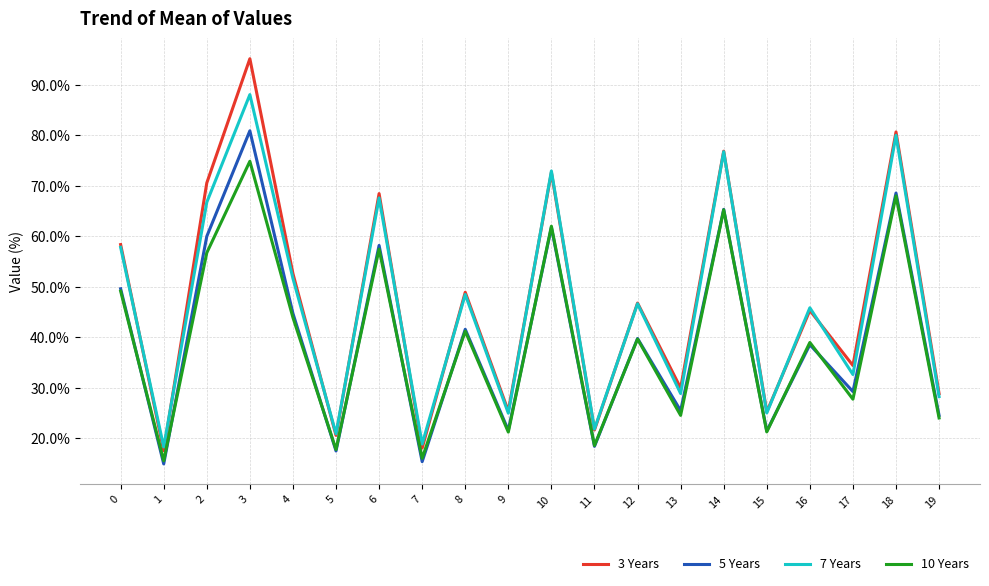

True or false: 5 Years and 3 Years cross at least once.

False